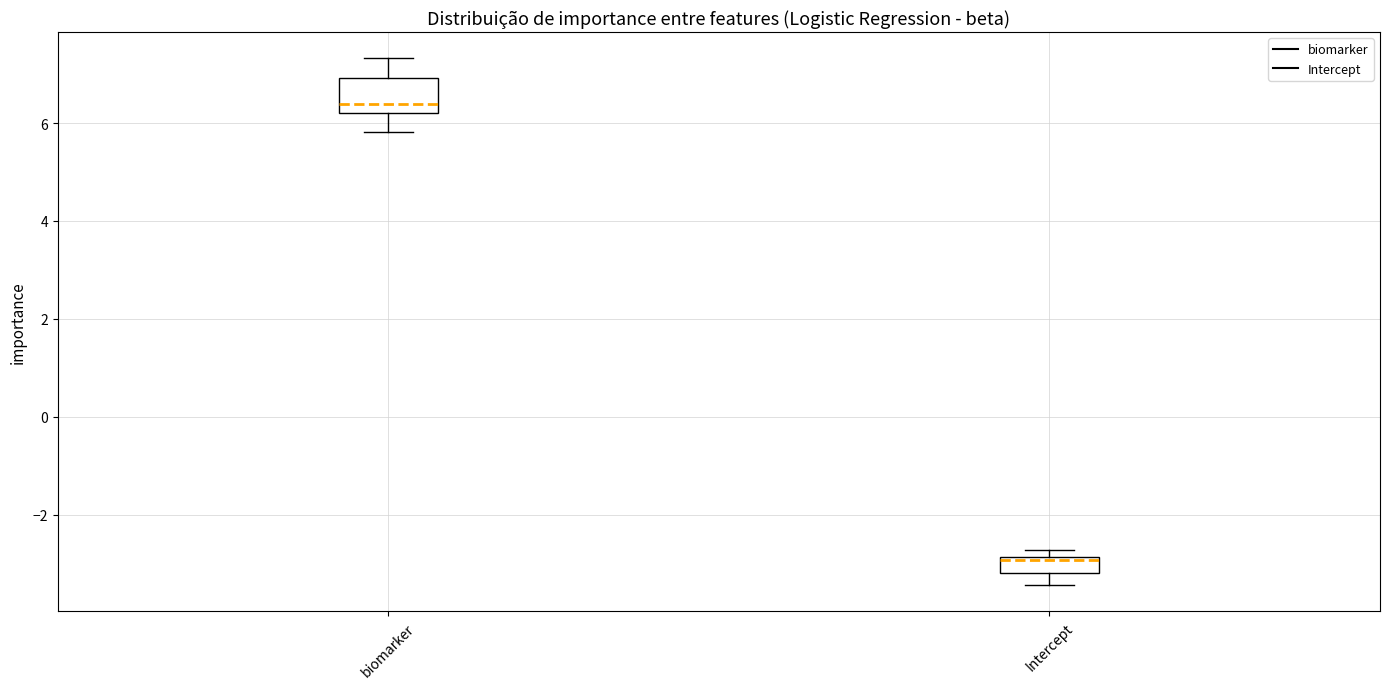

Reading left to right, read every box against the y-axis: the position of its median line, the range the box covers, and the ends of its whiskers. The values are not printed on the chart, so give them approximately, as read against the axis.

biomarker: median 6.4, box 6.2 to 7.0, whiskers 5.8 to 7.4
Intercept: median -3.0, box -3.2 to -2.8, whiskers -3.4 to -2.8 (just above the box's upper edge)